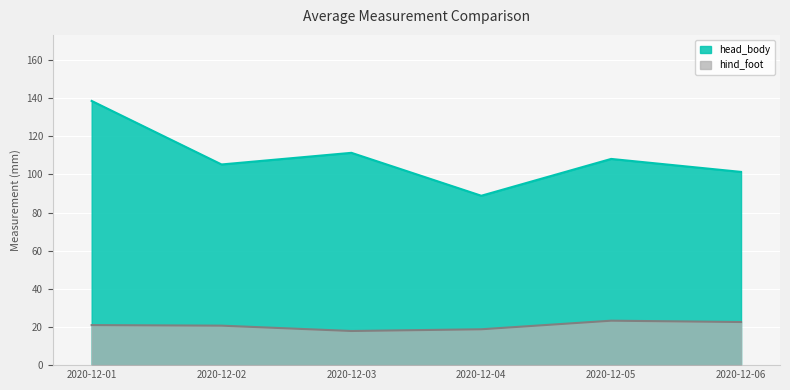

True or false: hind_foot and head_body intersect in this chart.

False